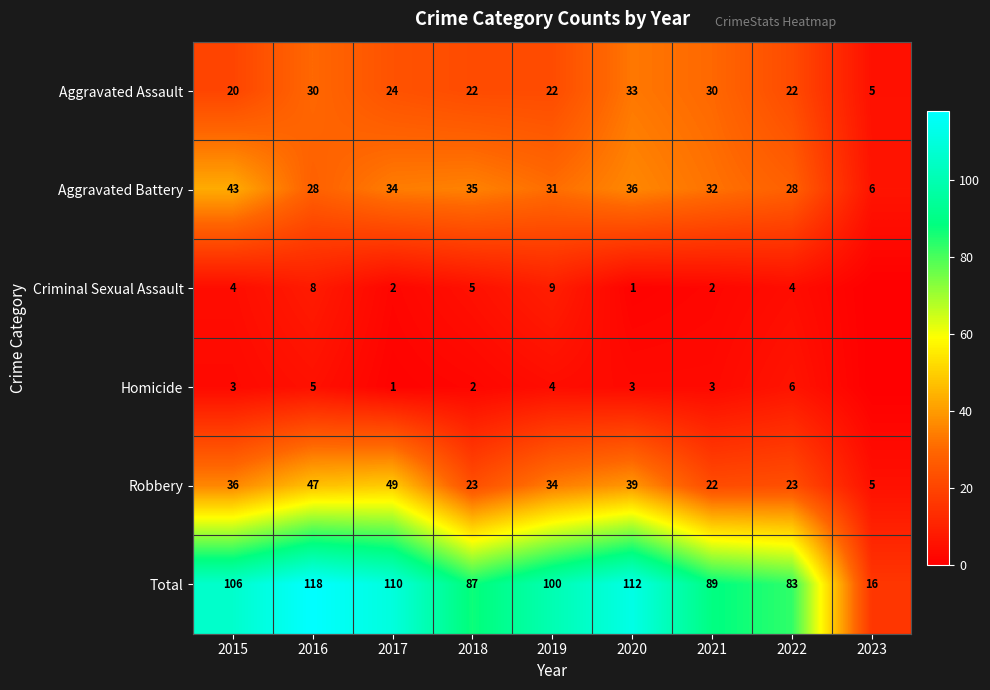

At which category does the chart reach its peak across all series?

2016